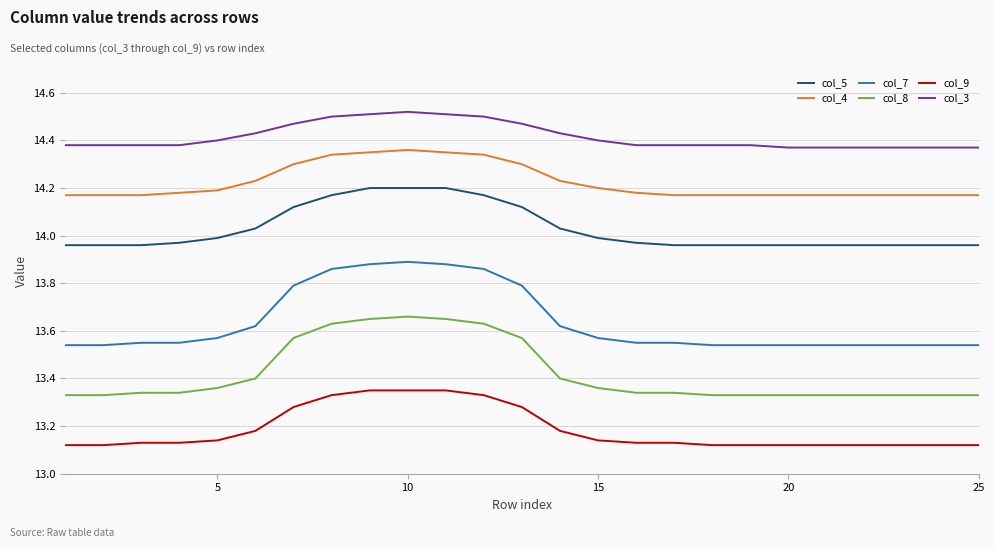

What is the difference between the maximum and minimum values in the col_8 series?

0.3